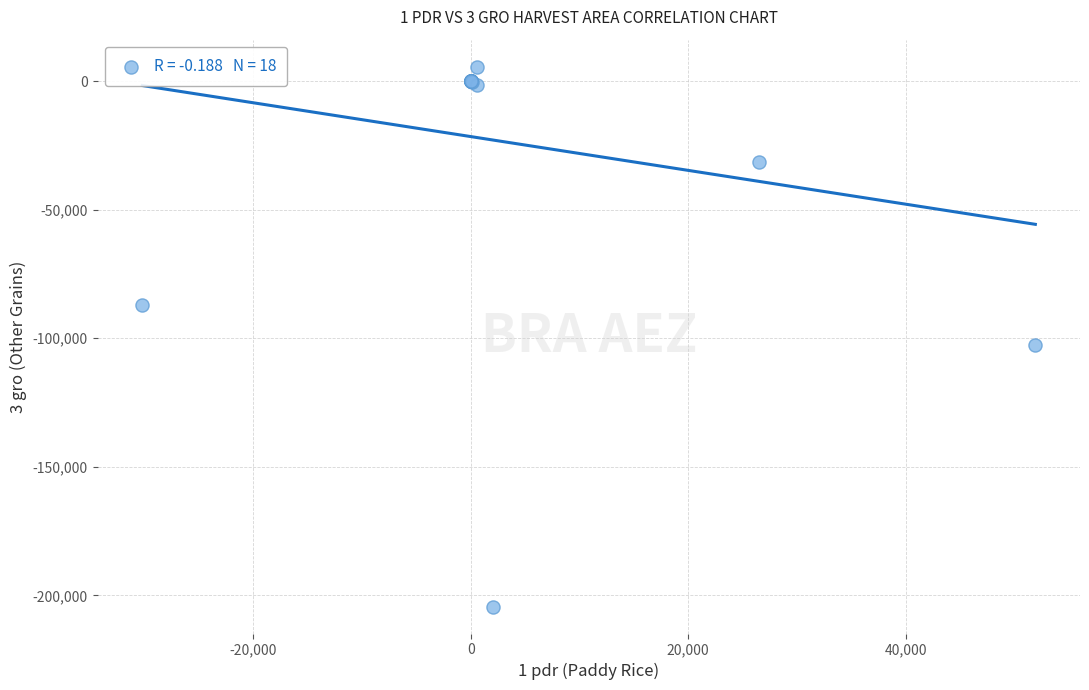

What Y value in the scatter plot is closest to -99336?

-102420.7